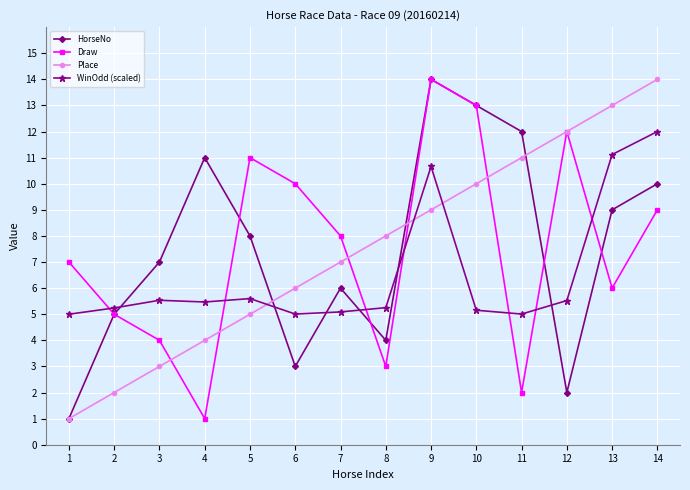

What are all the series names shown in the legend?

HorseNo, Draw, Place, WinOdd (scaled)